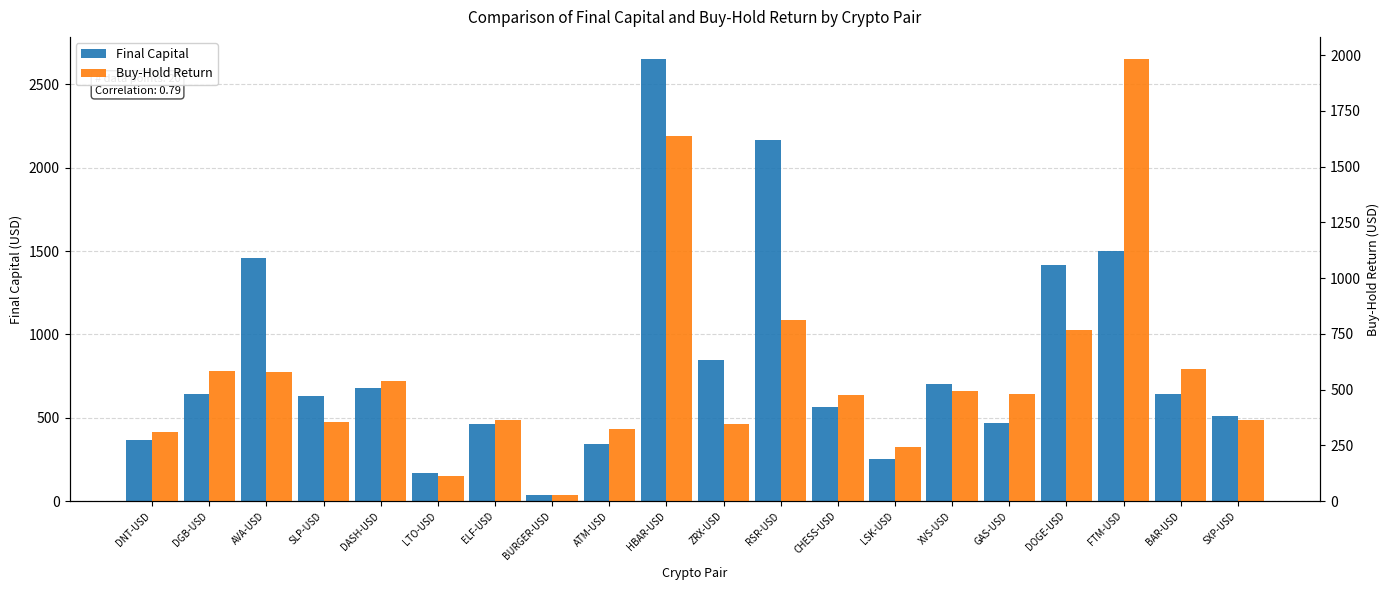

What is the value of the Final Capital bar at the 11th from the left?

849.2